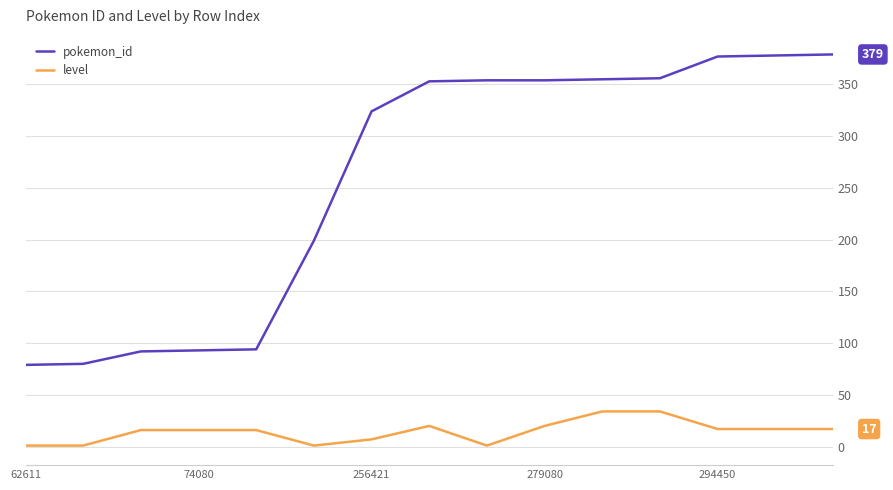

What is the maximum value for level?

34